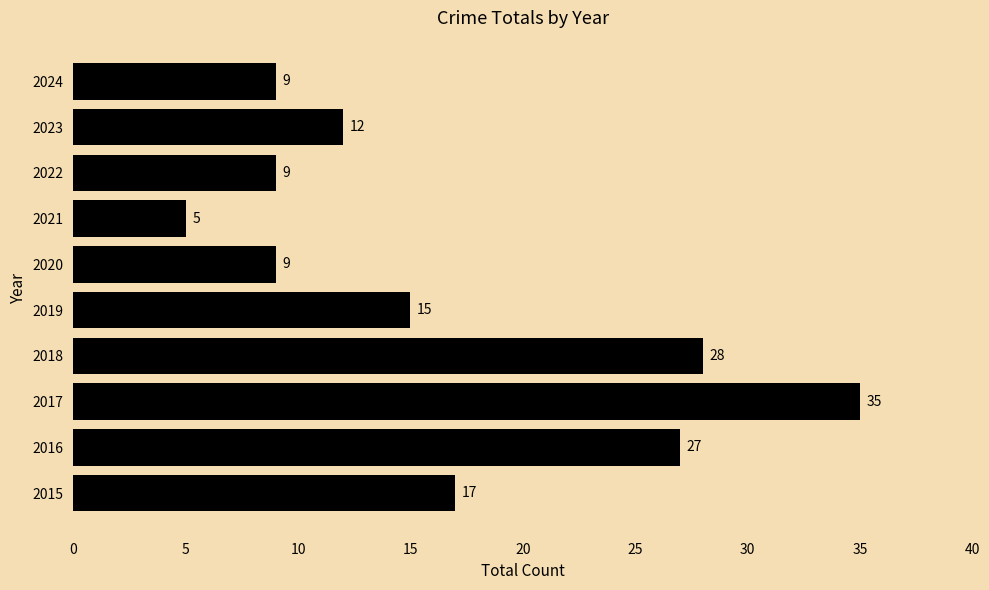

Count the number of data series in this chart.

1